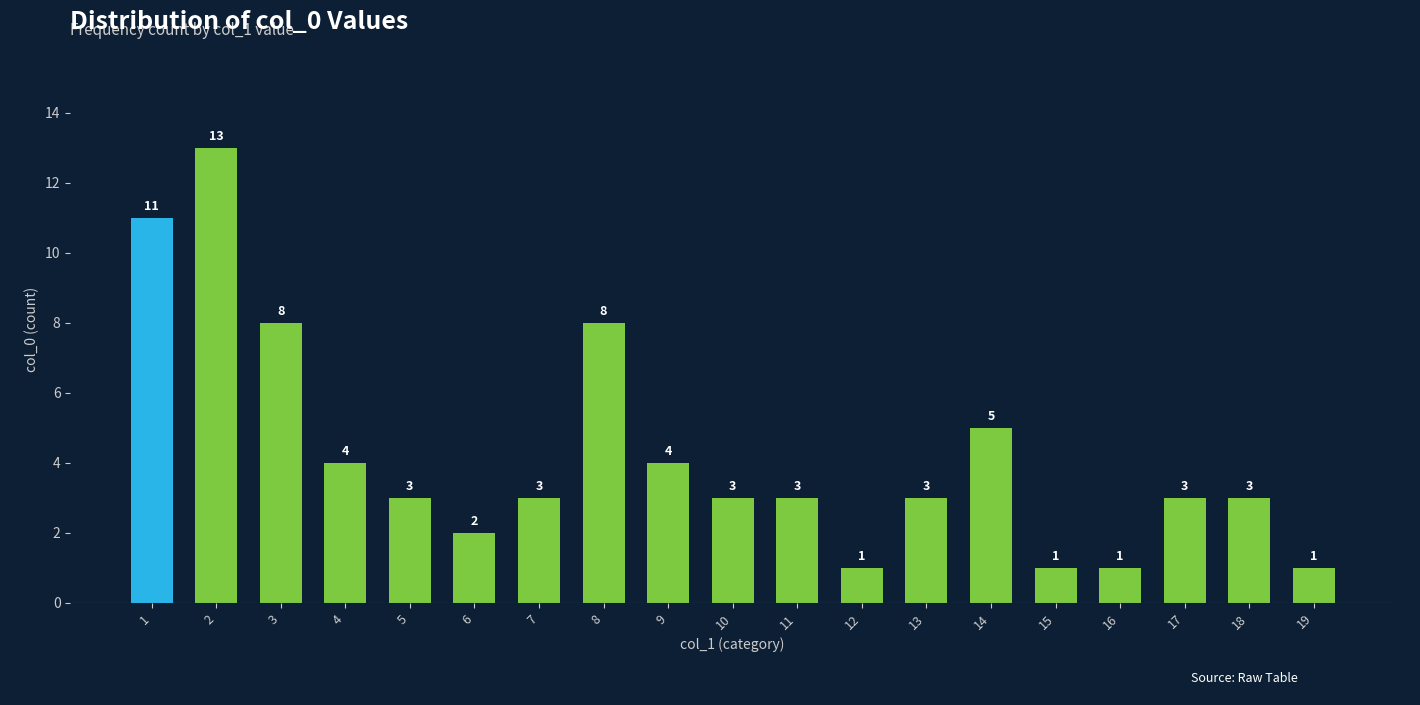

Reading right to left, extract all data points from this chart.

19=1	18=3	17=3	16=1	15=1	14=5	13=3	12=1	11=3	10=3	9=4	8=8	7=3	6=2	5=3	4=4	3=8	2=13	1=11